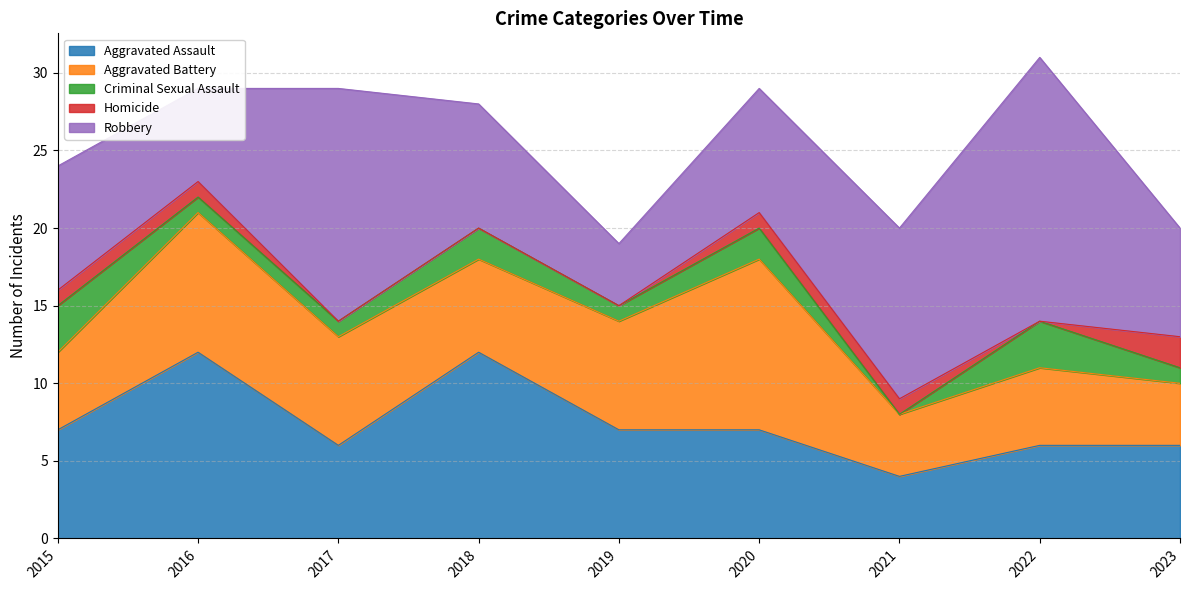

How many data points does each series have?

9